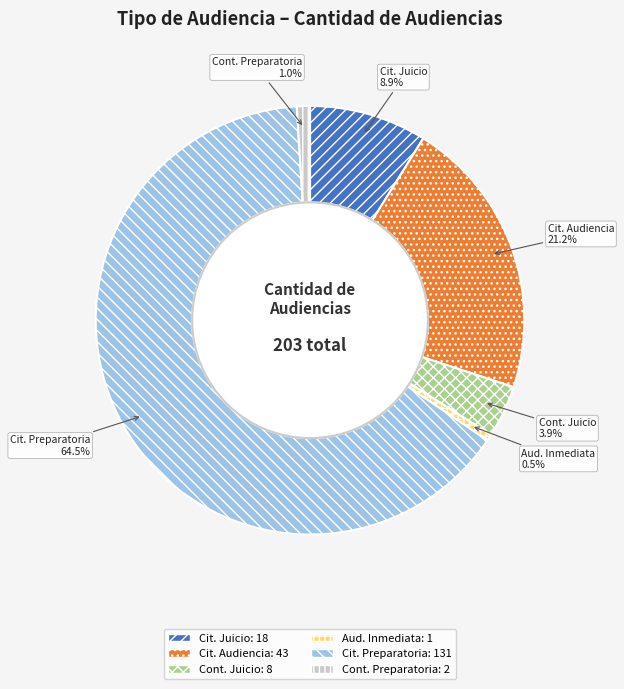

Combined, what portion of the pie is Aud. Inmediata and Cit. Juicio?

9.4%